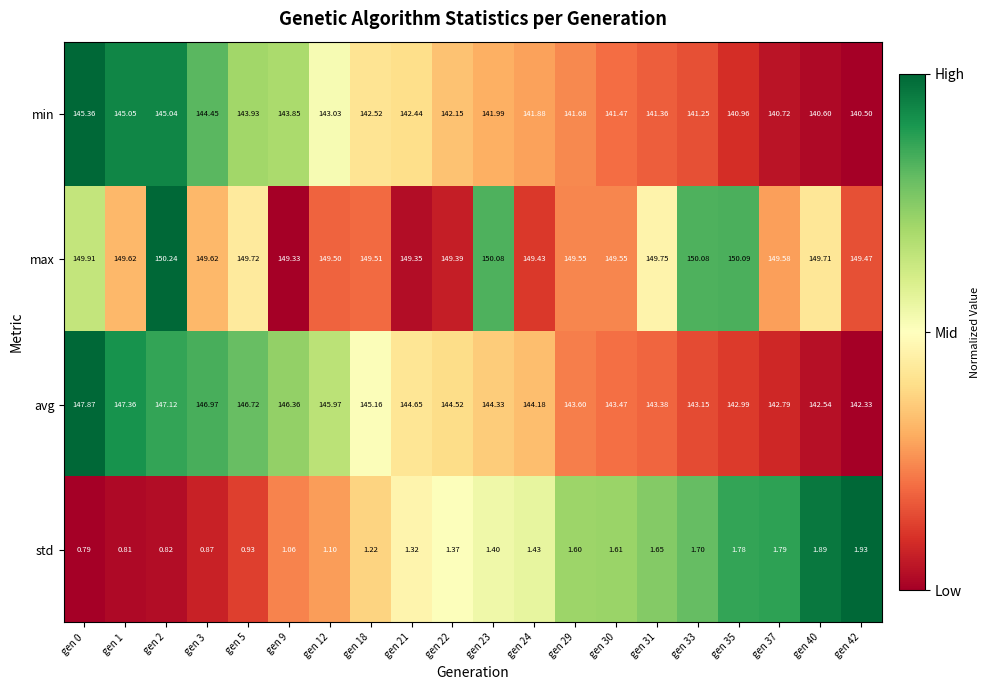

Rank the series at gen 35 from highest to lowest value.

max, avg, min, std